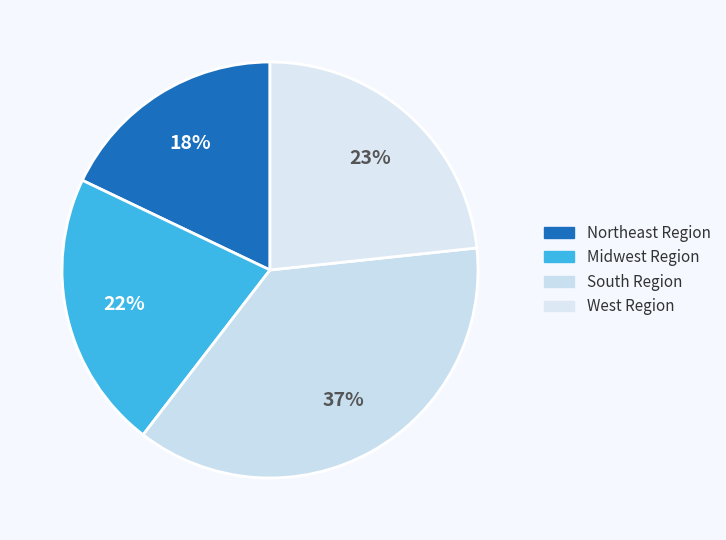

Does Northeast Region represent more than half of the total?

No